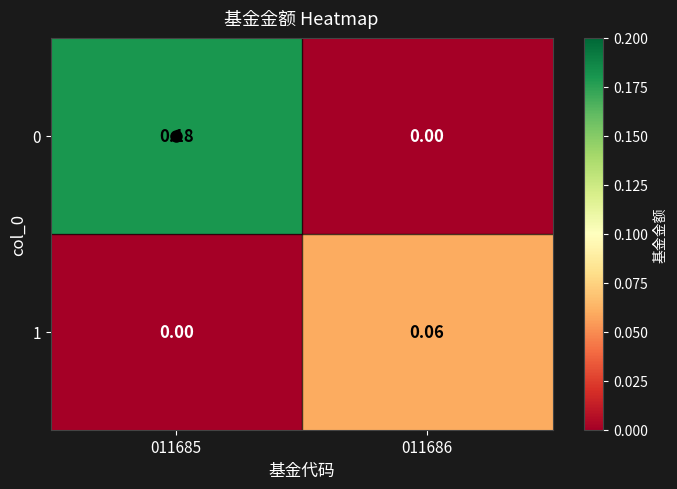

Is the value of 0 at 011685 greater than the value of 1 at 011686?

Yes